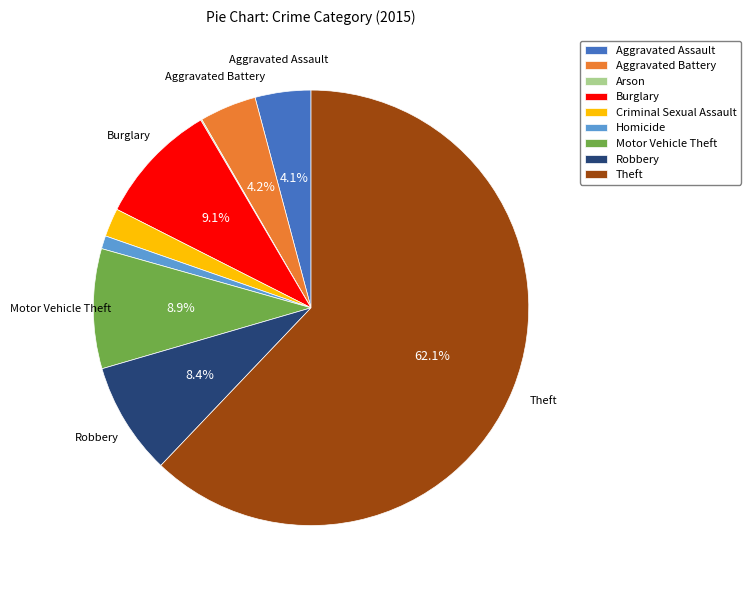

Which has a higher value, Aggravated Assault or Criminal Sexual Assault?

Aggravated Assault